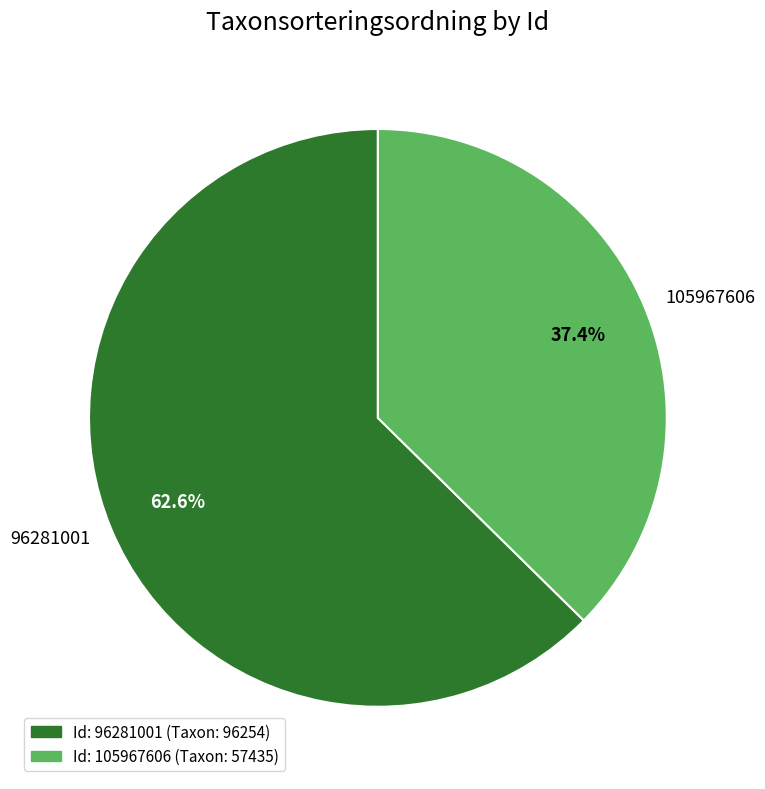

Is there a majority slice in this chart?

Yes